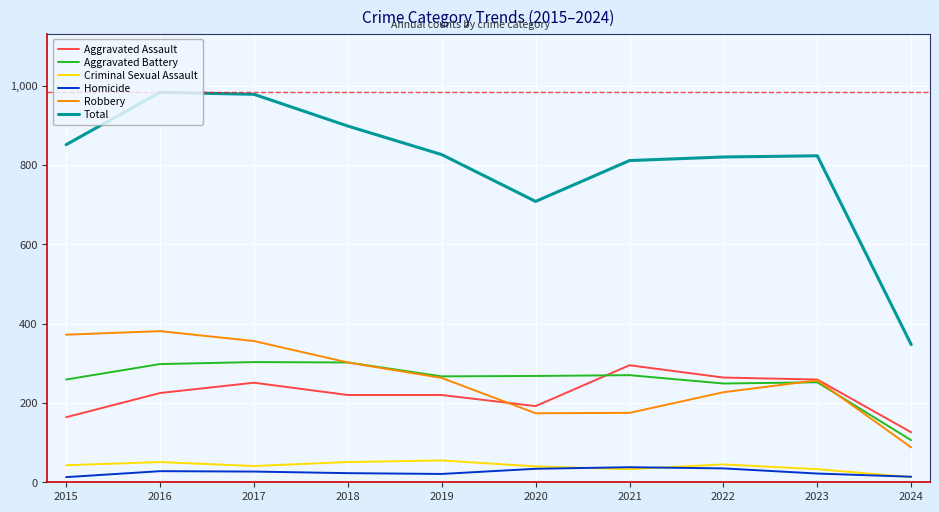

True or false: Aggravated Assault has a value of 295 at 2021.

True